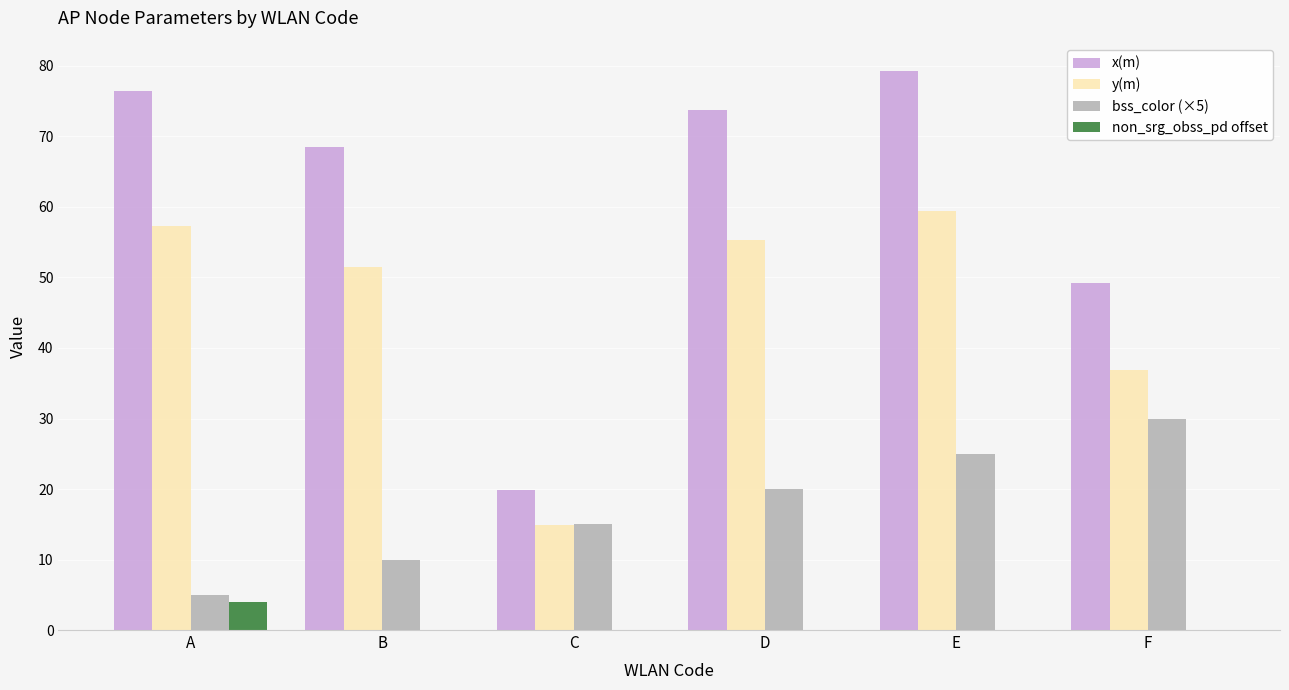

Reading left to right, what are all the values shown in this chart?

x(m): A=76.4	B=68.6	C=19.9	D=73.8	E=79.2	F=49.3
y(m): A=57.3	B=51.4	C=14.9	D=55.3	E=59.4	F=36.9
bss_color (×5): A=5.0	B=10.0	C=15.0	D=20.0	E=25.0	F=30.0
non_srg_obss_pd offset: A=4.0	B=0.0	C=0.0	D=0.0	E=0.0	F=0.0